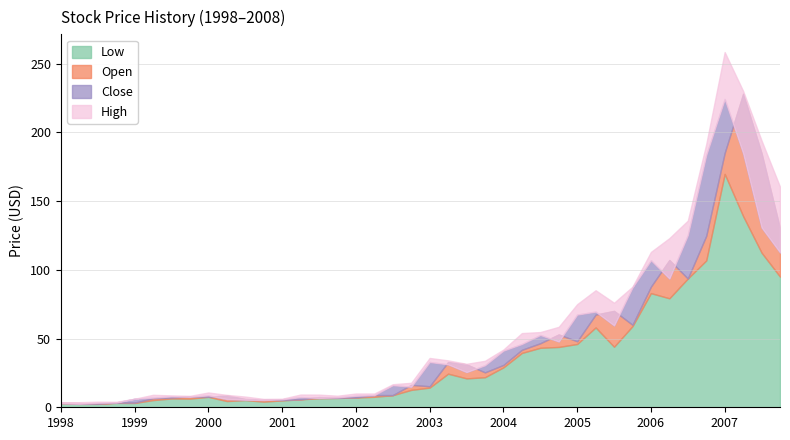

Is it true that High equals 1.2 at 1999-05?

False